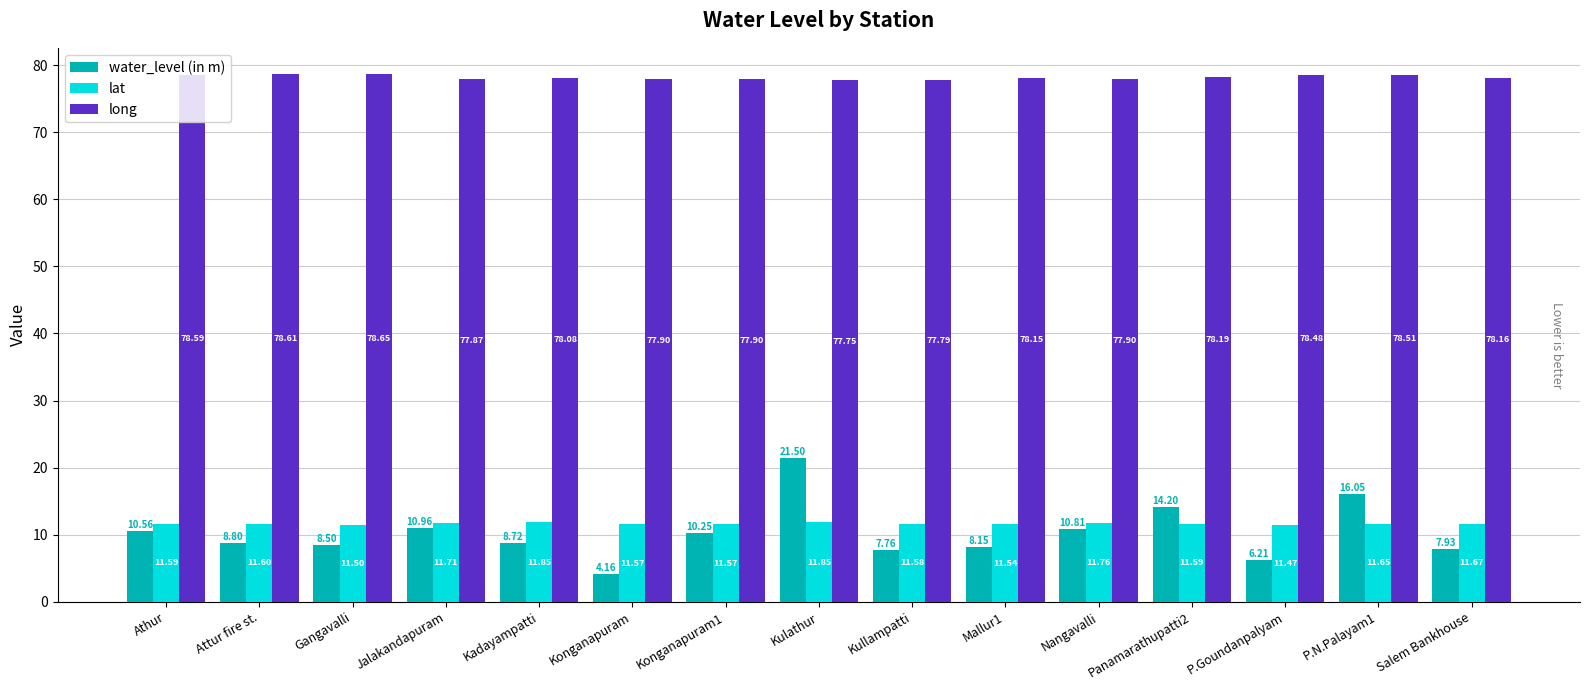

What are all the series names shown in the legend?

water_level (in m), lat, long